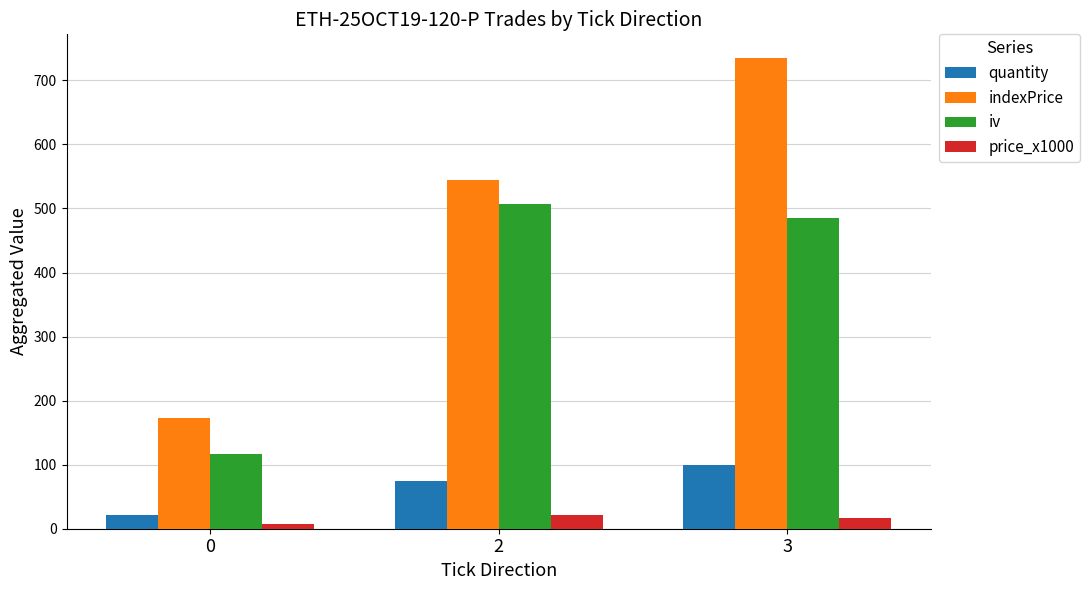

Between 2 and 3, which series saw the biggest shift?

indexPrice